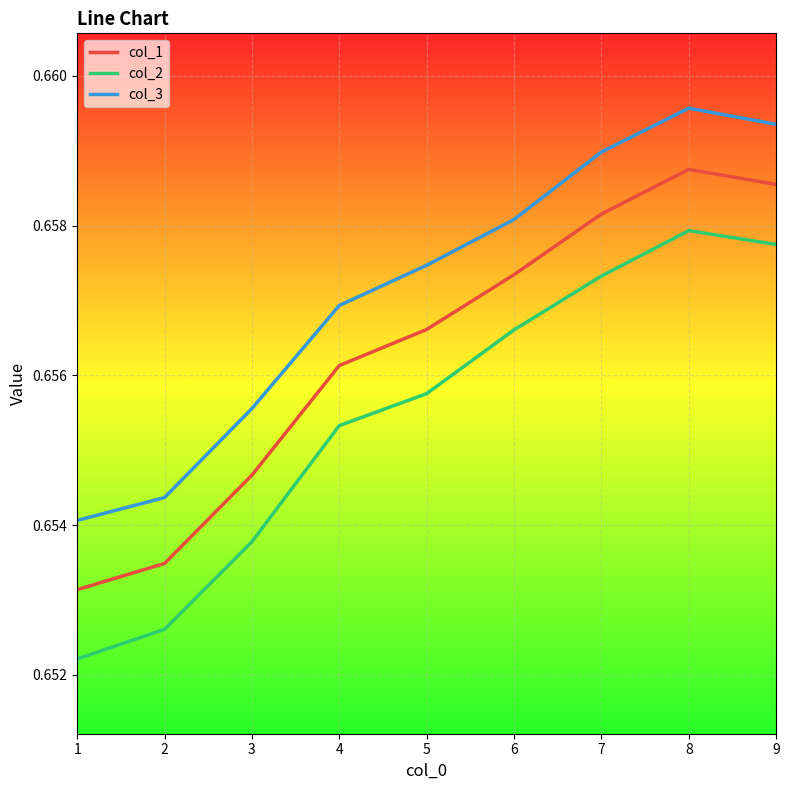

At which category does the chart reach its peak across all series?

8